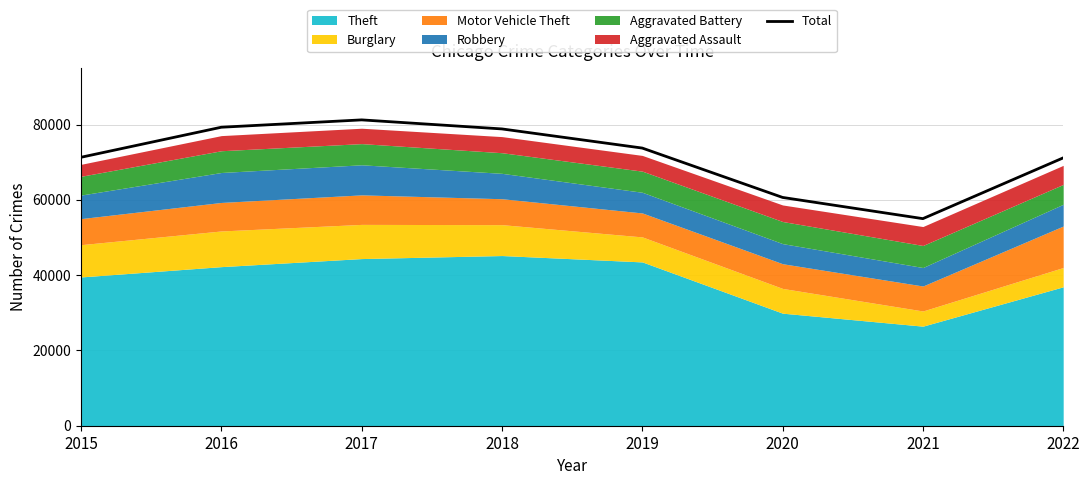

Is it true that the value at 2022 is 35719?

False